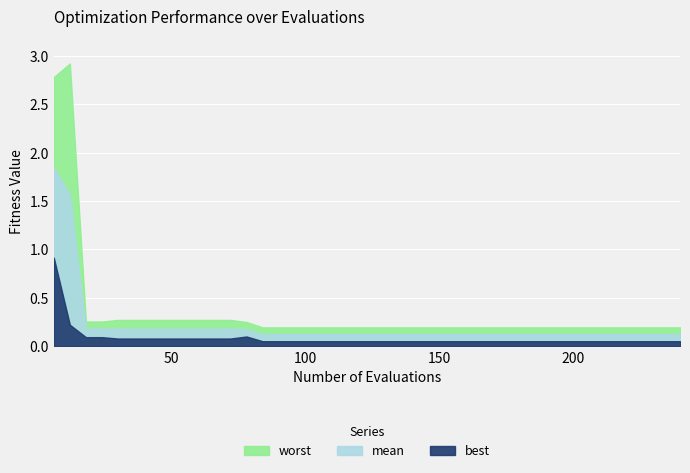

The mean series shows 0.1 at 90. True or false?

True